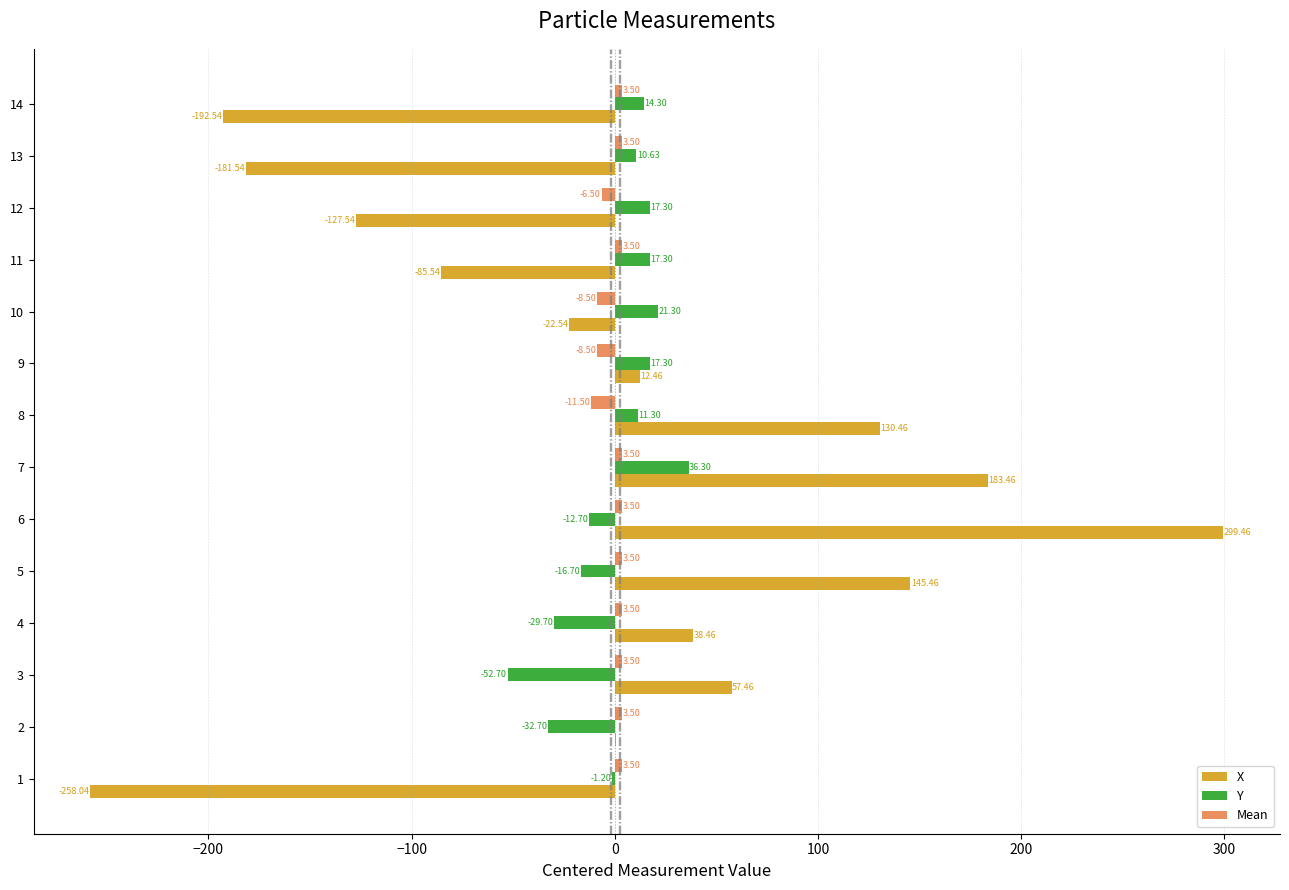

Between 11 and 13, which series saw the biggest shift?

X